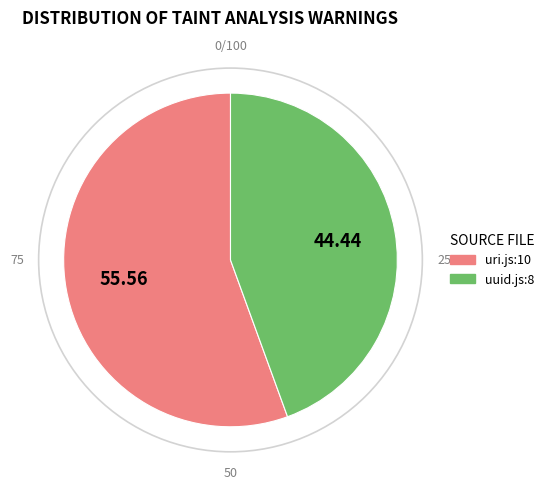

Does any single category account for the majority?

Yes